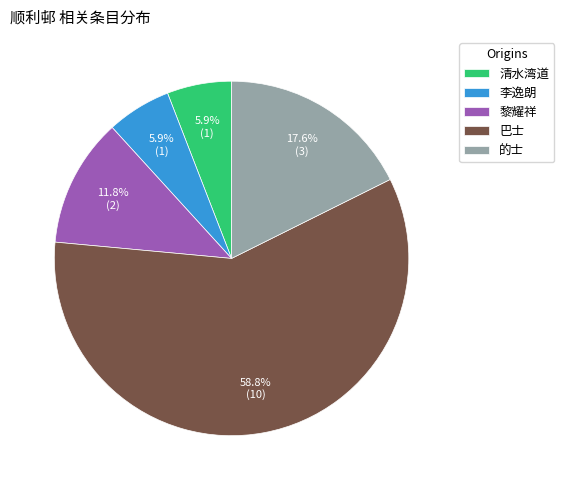

Combined, do 巴士 and 黎耀祥 account for over 50%?

Yes